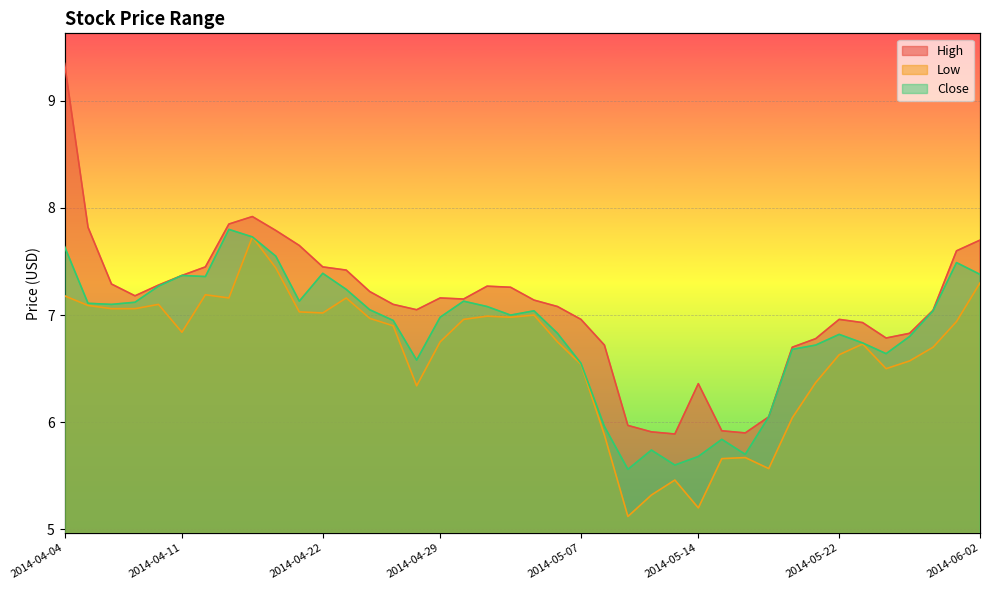

What is the difference between the Low values at 2014-04-14 and 2014-04-30?

0.2